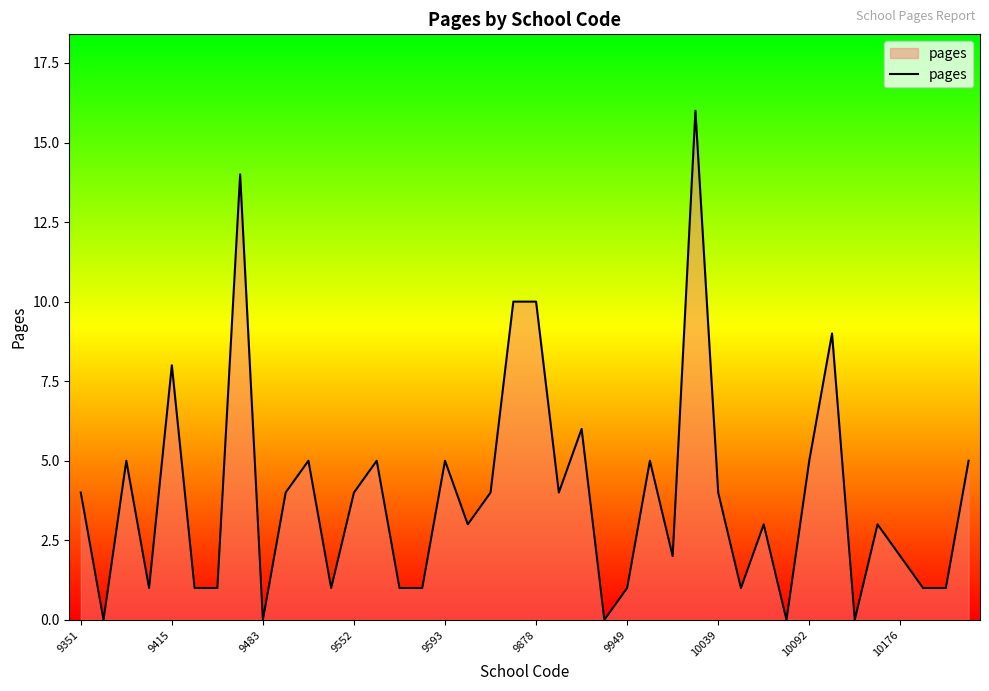

What is the maximum value shown in the chart?

16